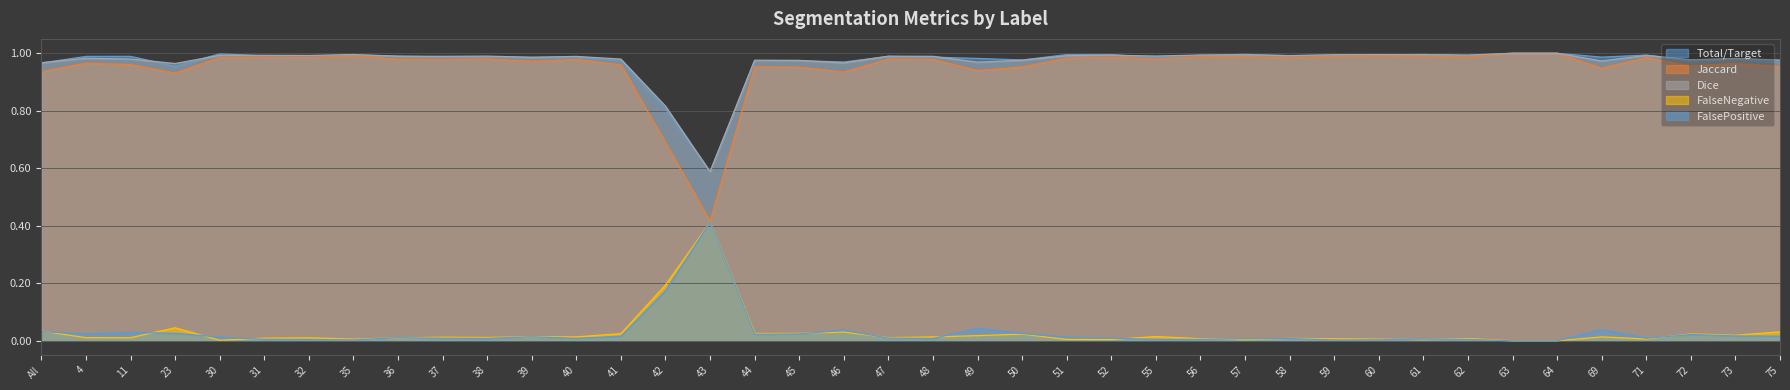

Which series has the widest spread of values?

Jaccard